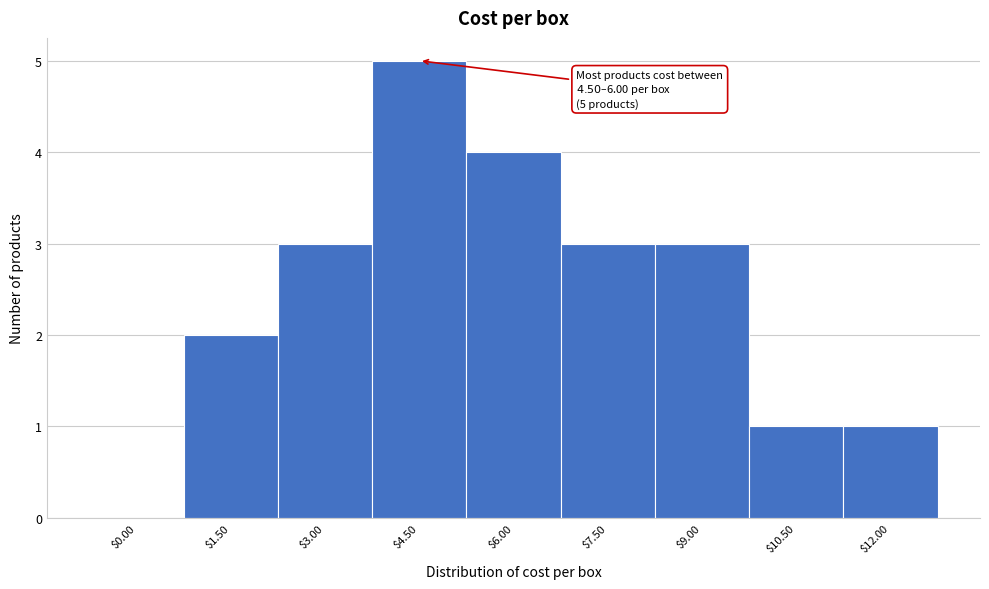

Is it true that the value at $4.50 is 5?

True